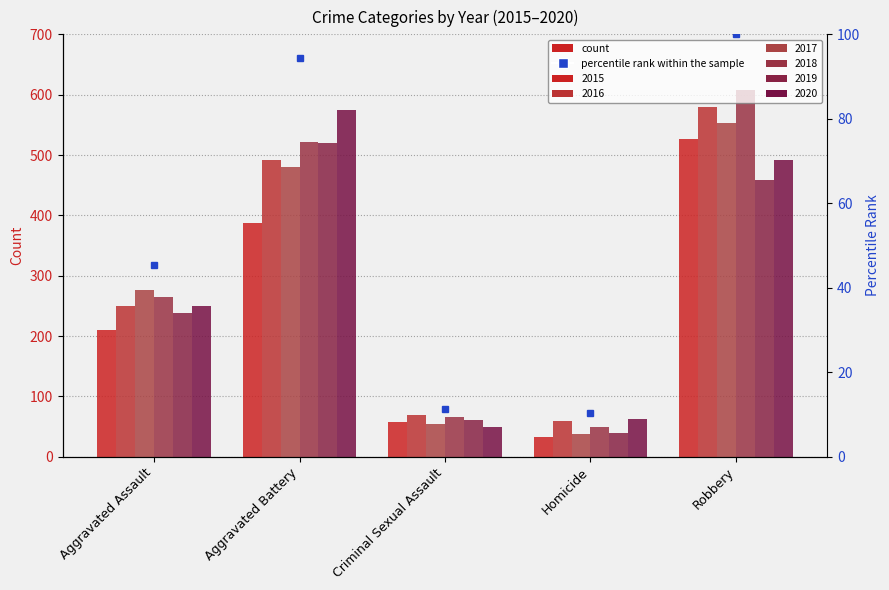

How many bars are there in each group?

6